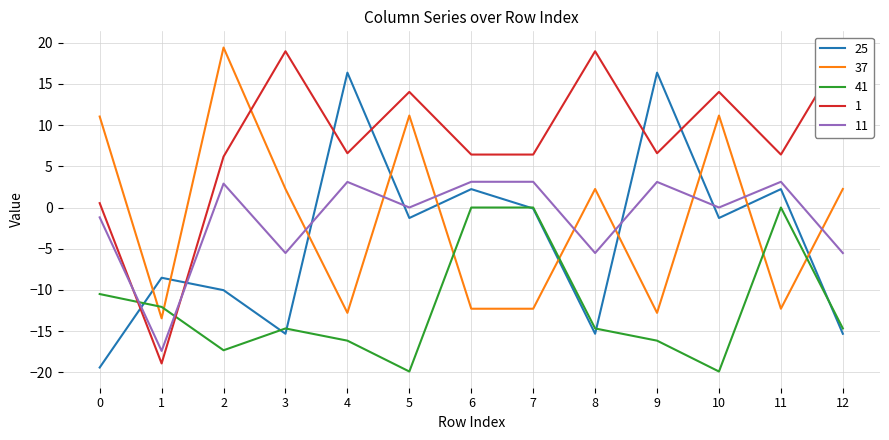

What are all the series names shown in the legend?

25, 37, 41, 1, 11